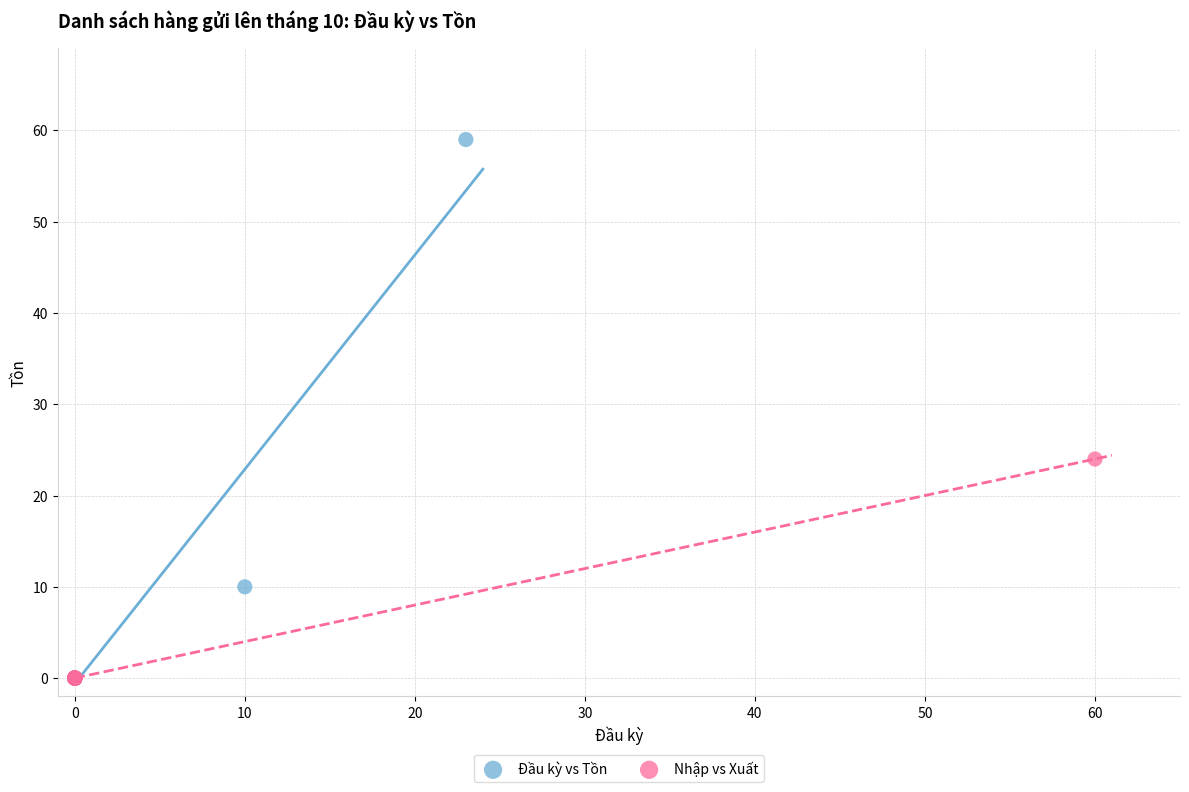

Which series reaches the maximum Y coordinate?

Đầu kỳ vs Tồn